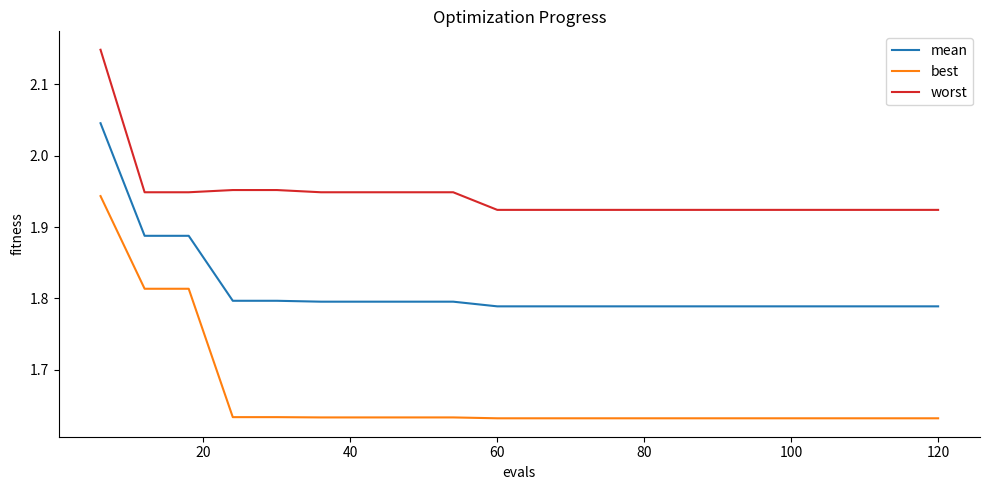

List the series in order of their overall mean, lowest first.

best, mean, worst